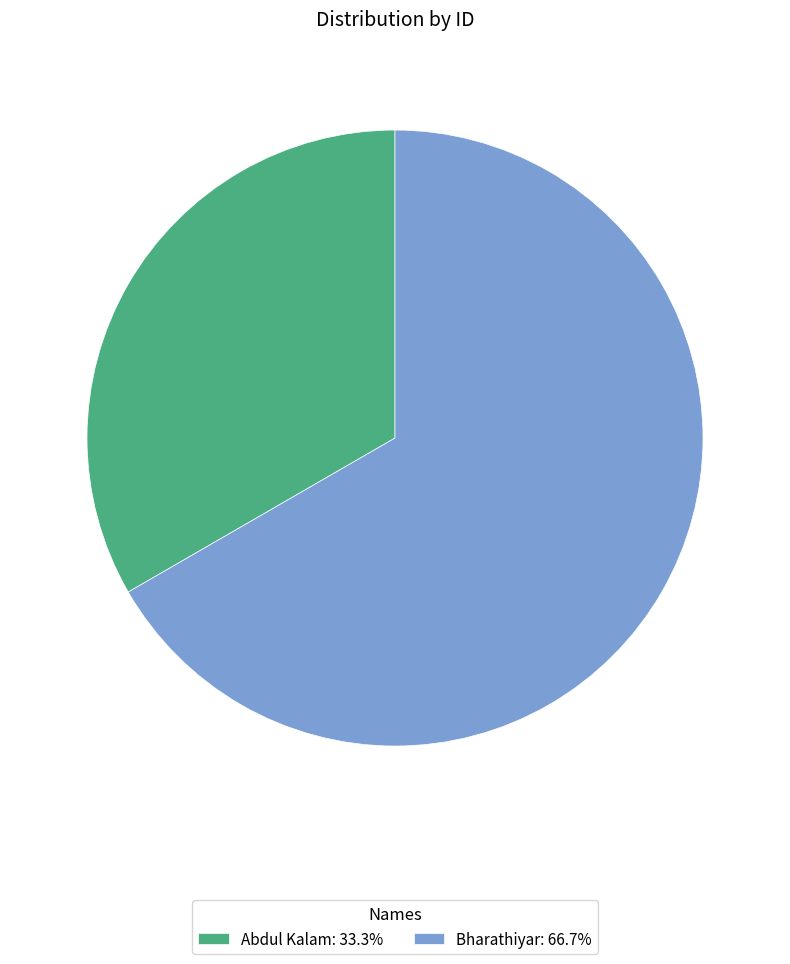

What is the ratio of the value at Bharathiyar: 66.7% to the value at Abdul Kalam: 33.3%?

2.0